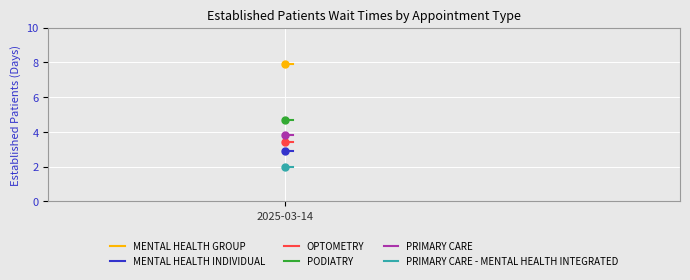

What is the total value across all series at 2025-03-14?

24.7